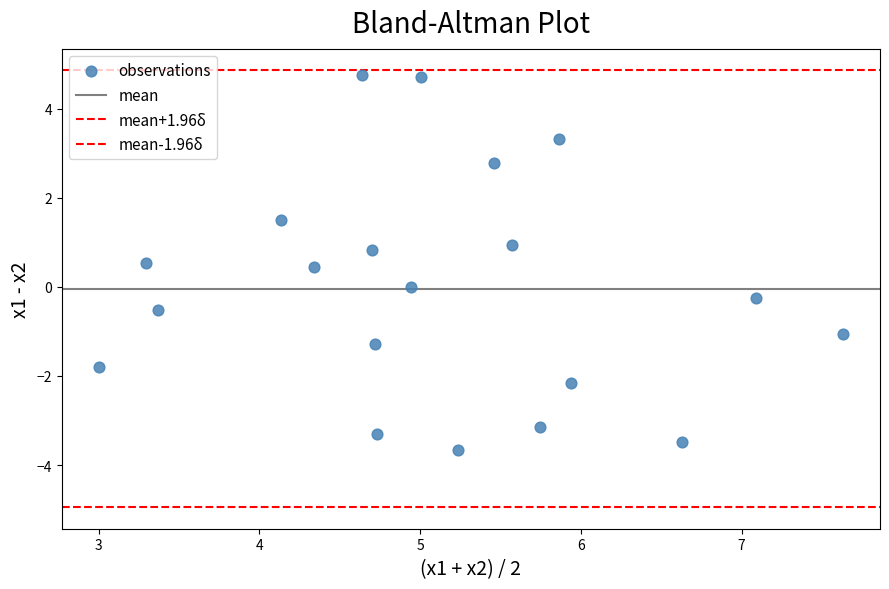

How many data points are displayed?

20